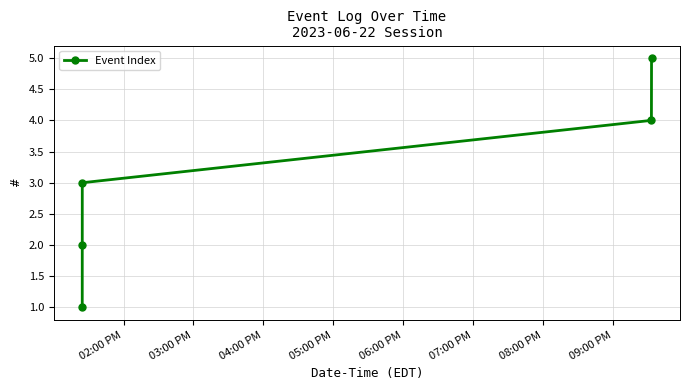

True or false: there are more than 1 points higher than both neighbors.

False